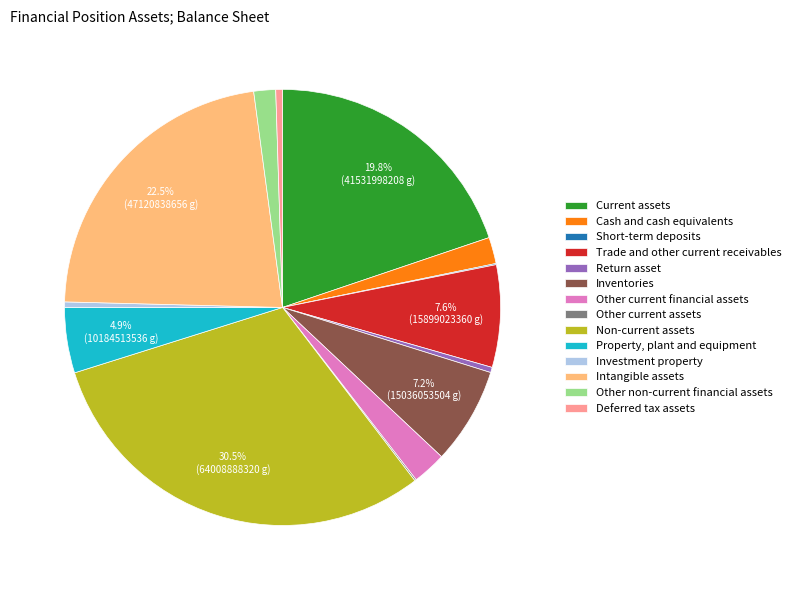

Which has a higher value, Property, plant and equipment or Deferred tax assets?

Property, plant and equipment